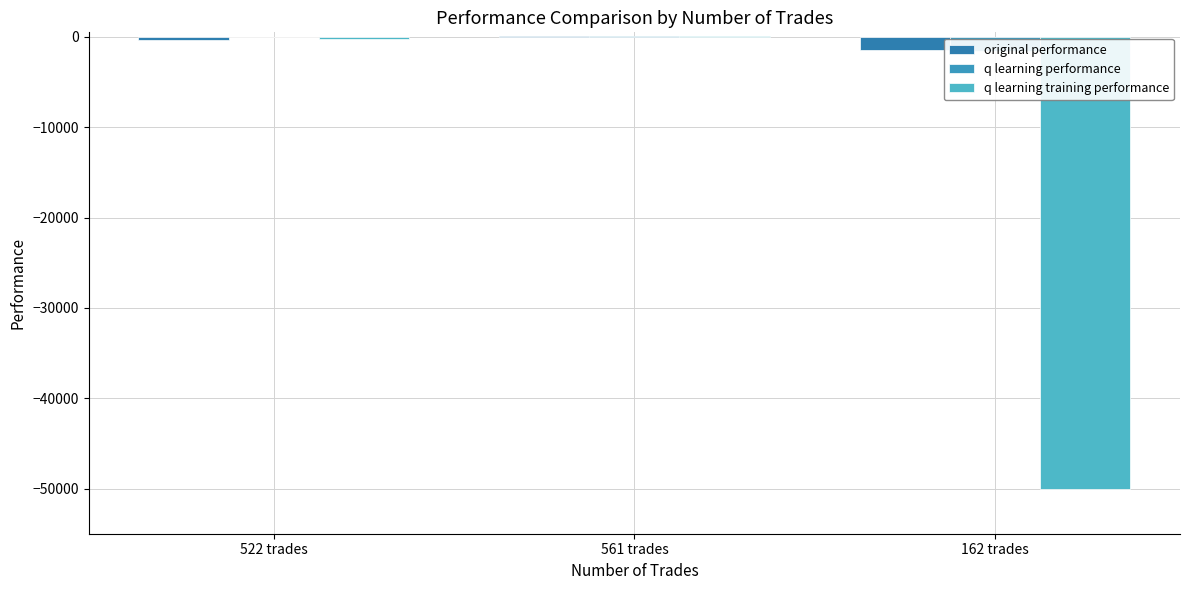

Which series changed the most between 522 trades and 162 trades?

q learning training performance